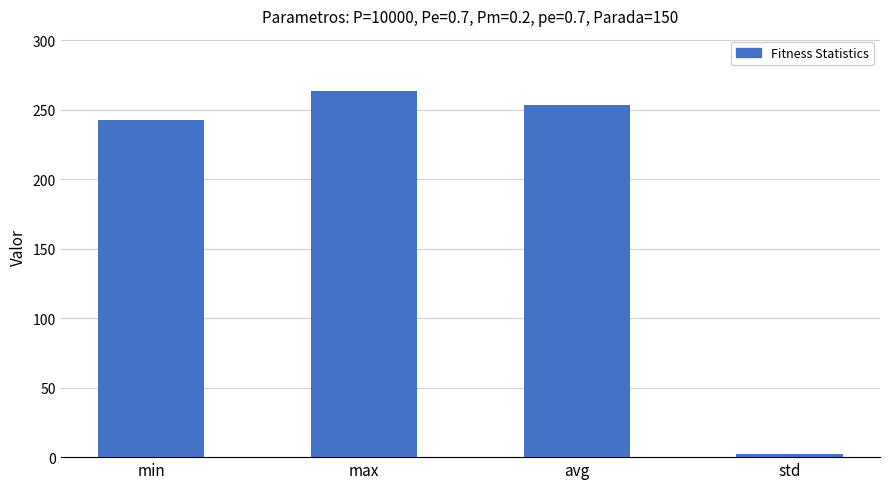

How many data points are less than 253?

2